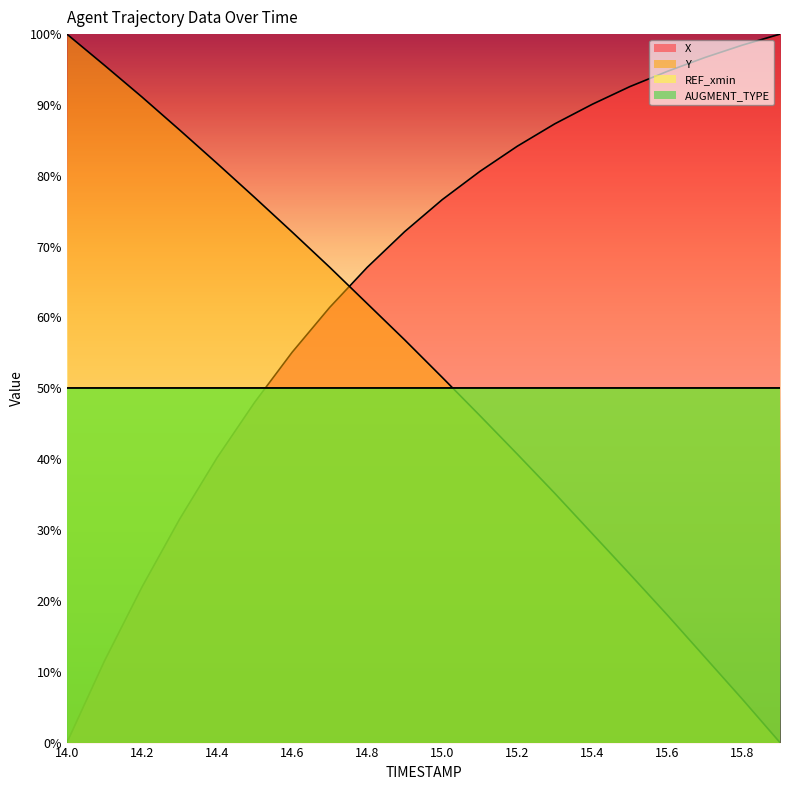

What is the sum of the X values at 15.0 and 14.4?

116.8